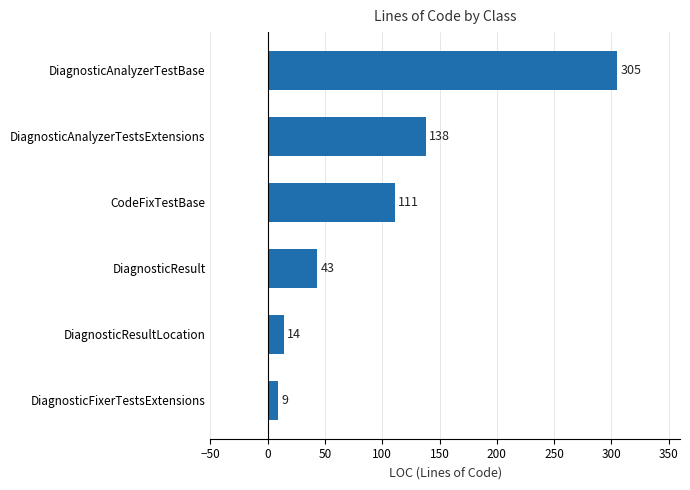

List the labels in order of value, largest first.

DiagnosticAnalyzerTestBase, DiagnosticAnalyzerTestsExtensions, CodeFixTestBase, DiagnosticResult, DiagnosticResultLocation, DiagnosticFixerTestsExtensions